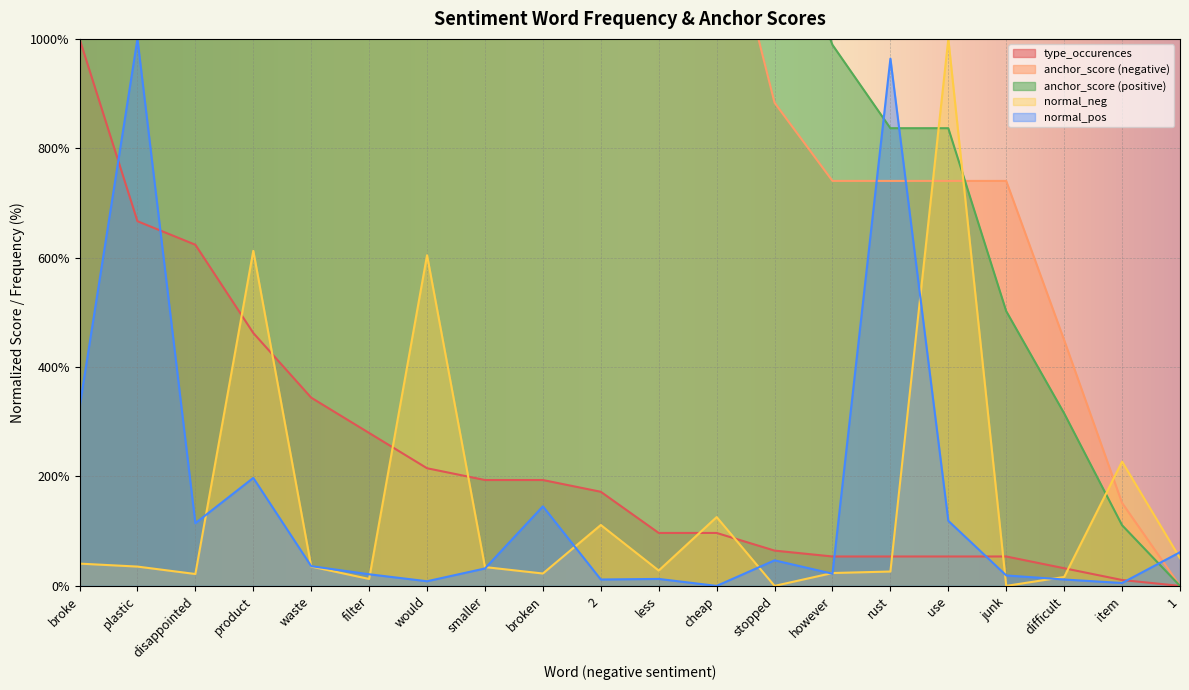

How many values in the type_occurences series are below 17?

10